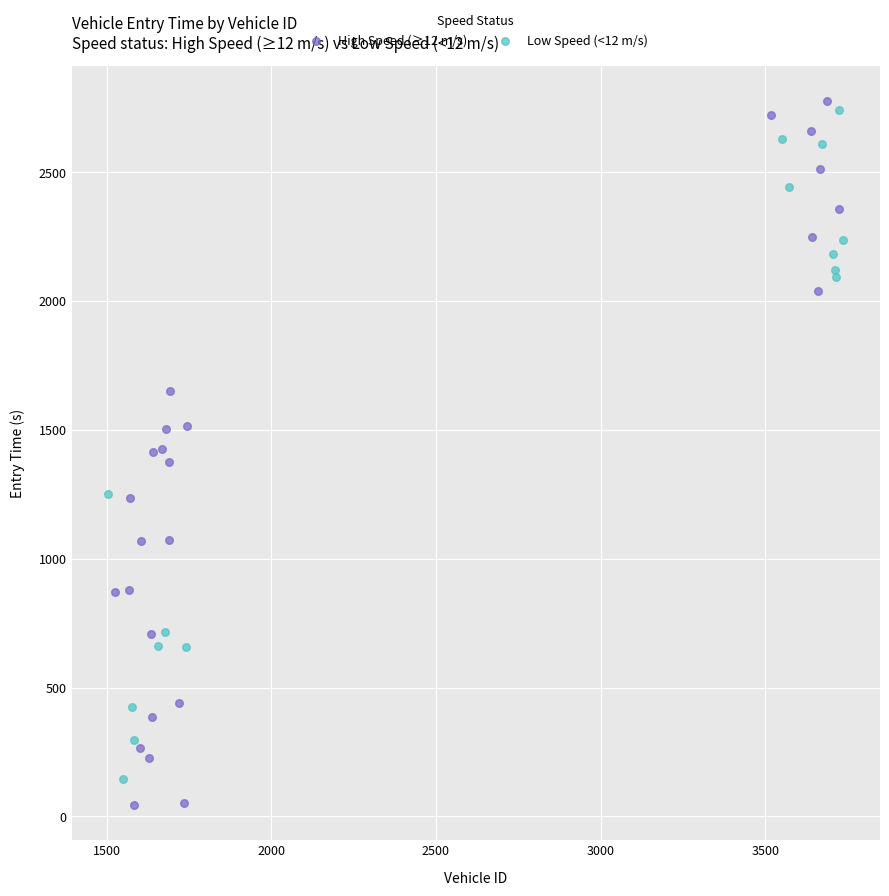

Which series has the largest Y range (max minus min)?

High Speed (≥12 m/s)